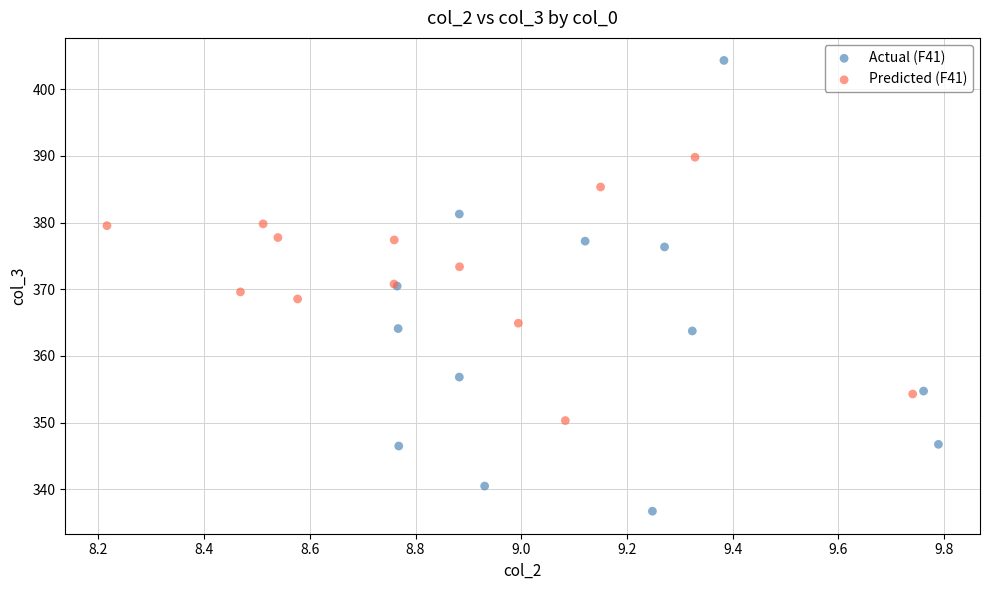

Which series contains the lowest Y value?

Actual (F41)